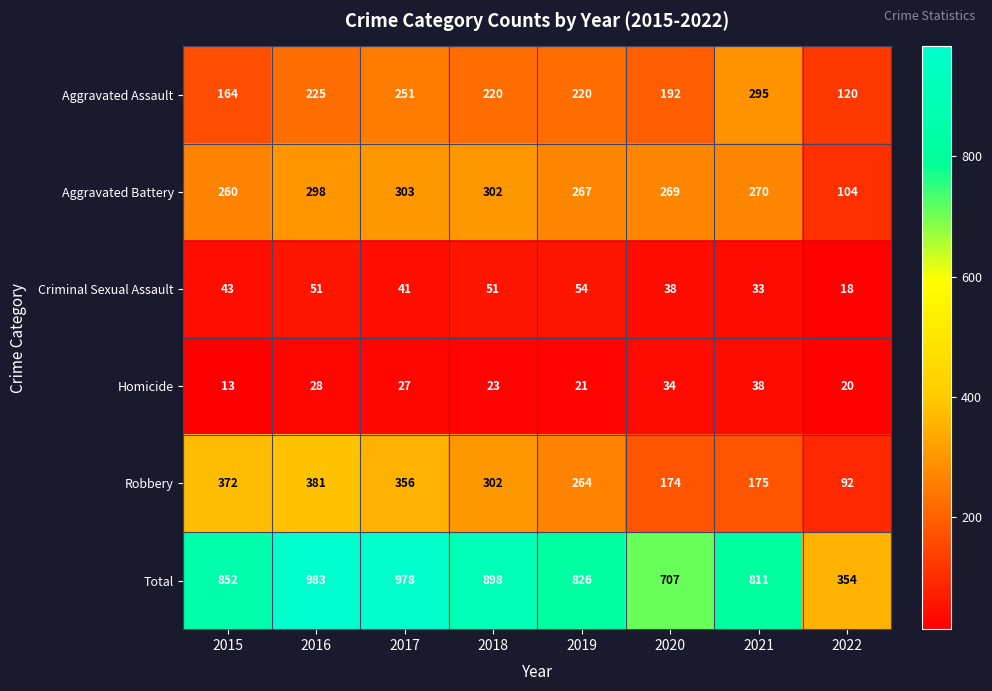

At which label is Aggravated Battery closest to 203?

2015